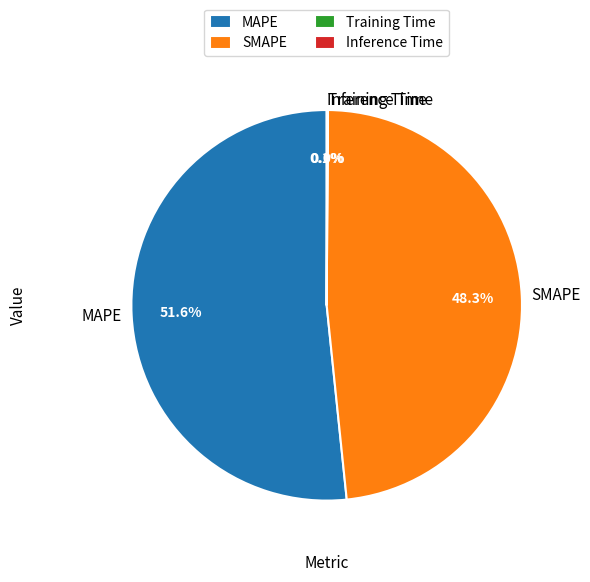

Is the sum of SMAPE and MAPE greater than half?

Yes